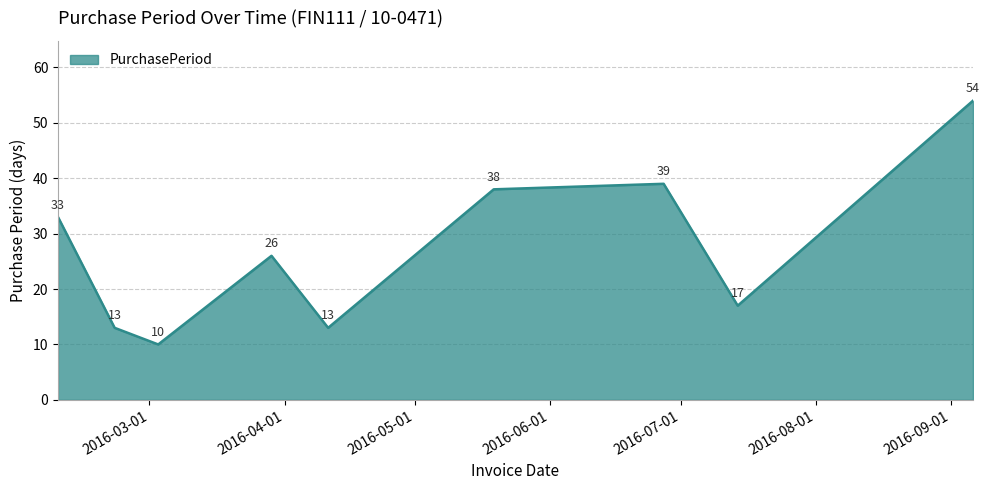

What is the smallest value displayed?

10